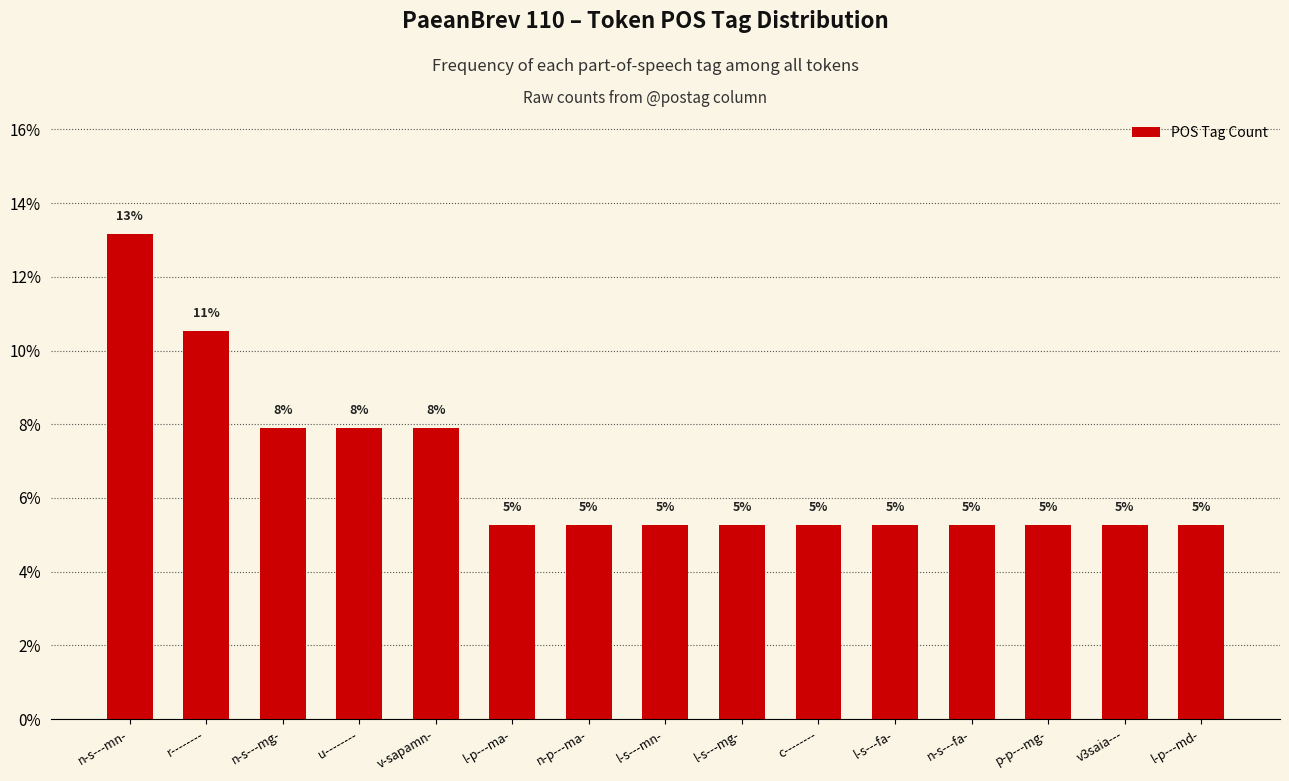

What is the value of the 8th bar from the left?

0.1